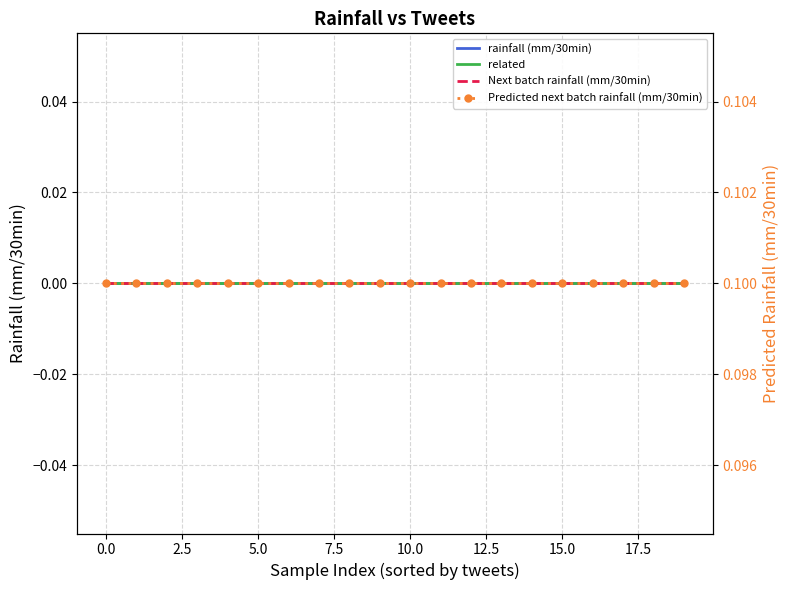

True or false: related and Predicted next batch rainfall (mm/30min) intersect in this chart.

False